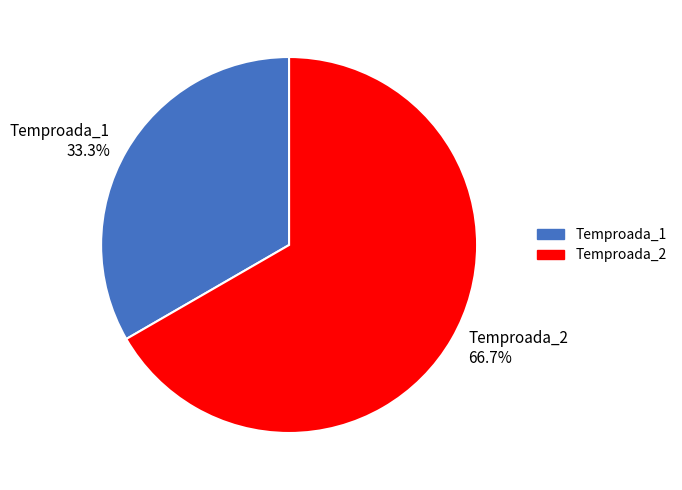

Rank the categories by value from lowest to highest.

Temproada_1, Temproada_2